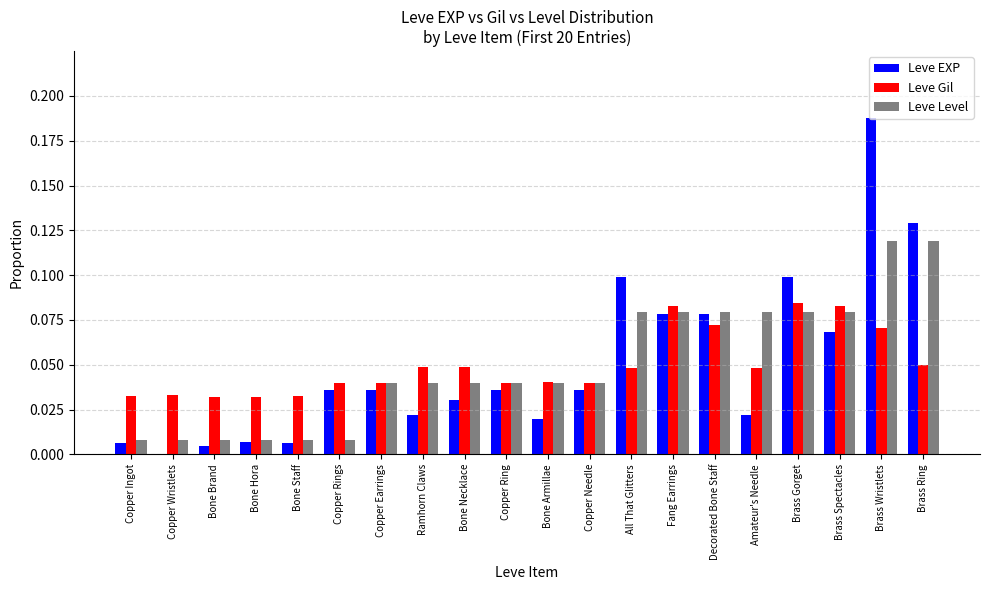

At which category is the sum across all series the highest?

Brass Wristlets